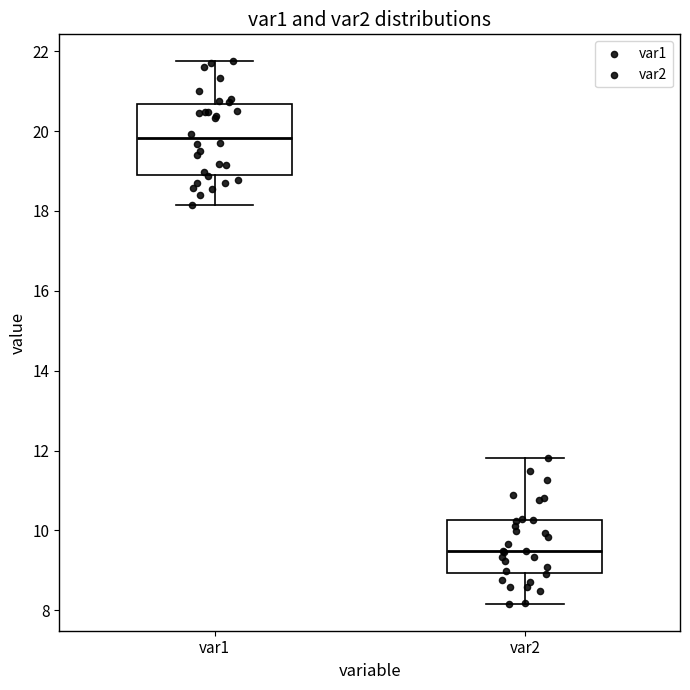

Reading left to right, read every box against the y-axis: the position of its median line, the range the box covers, and the ends of its whiskers. The values are not printed on the chart, so give them approximately, as read against the axis.

var1: median 19.8, box 19.0 to 20.6, whiskers 18.2 to 21.8
var2: median 9.4, box 9.0 to 10.2, whiskers 8.2 to 11.8